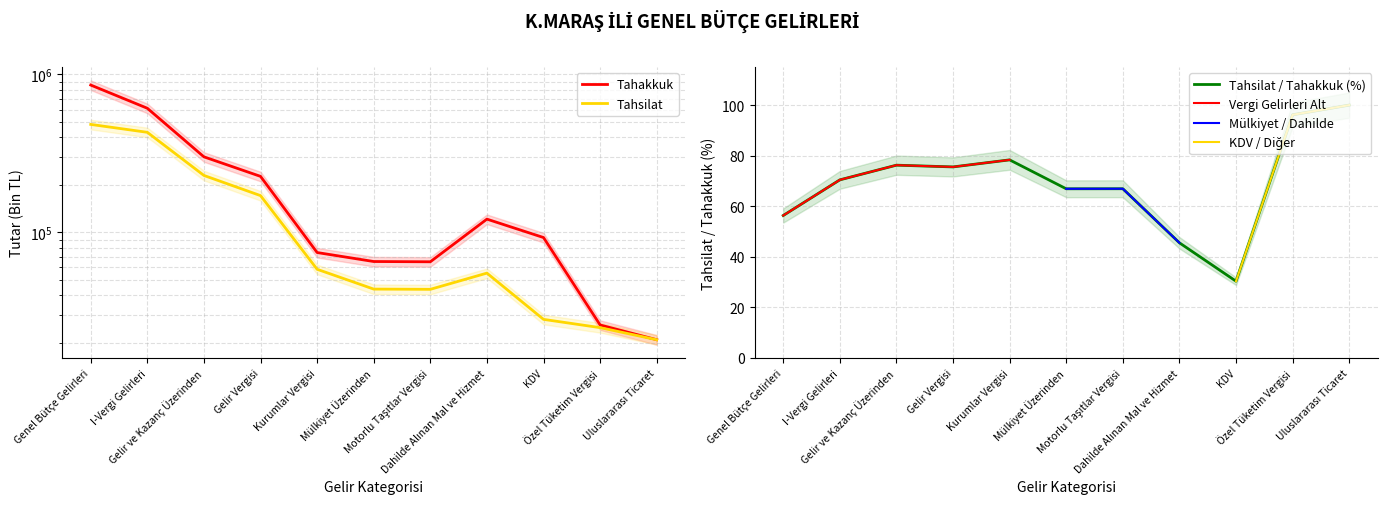

Rank the series by their average value, from lowest to highest.

Tahsilat, Tahakkuk